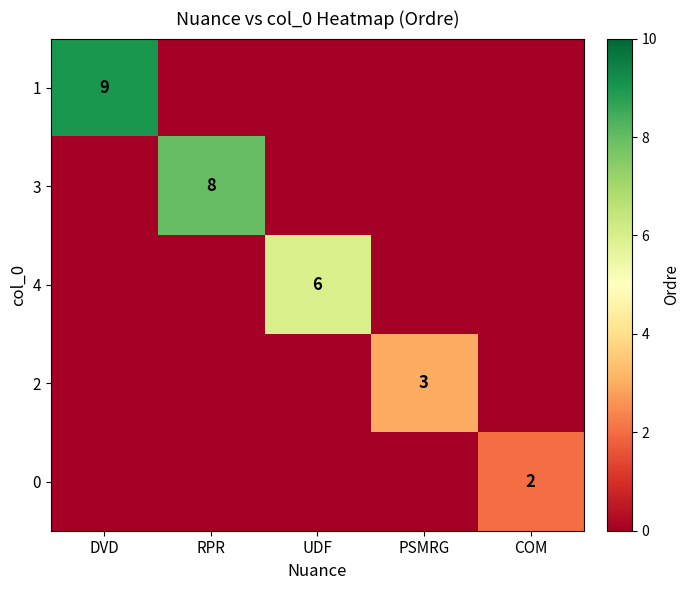

Between RPR and PSMRG, which is larger?

RPR